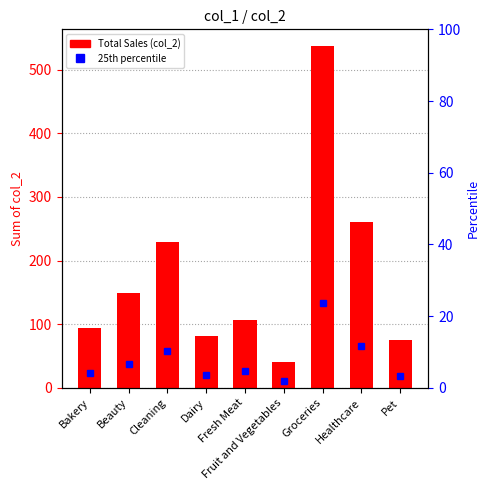

How many data points are above 106?

5